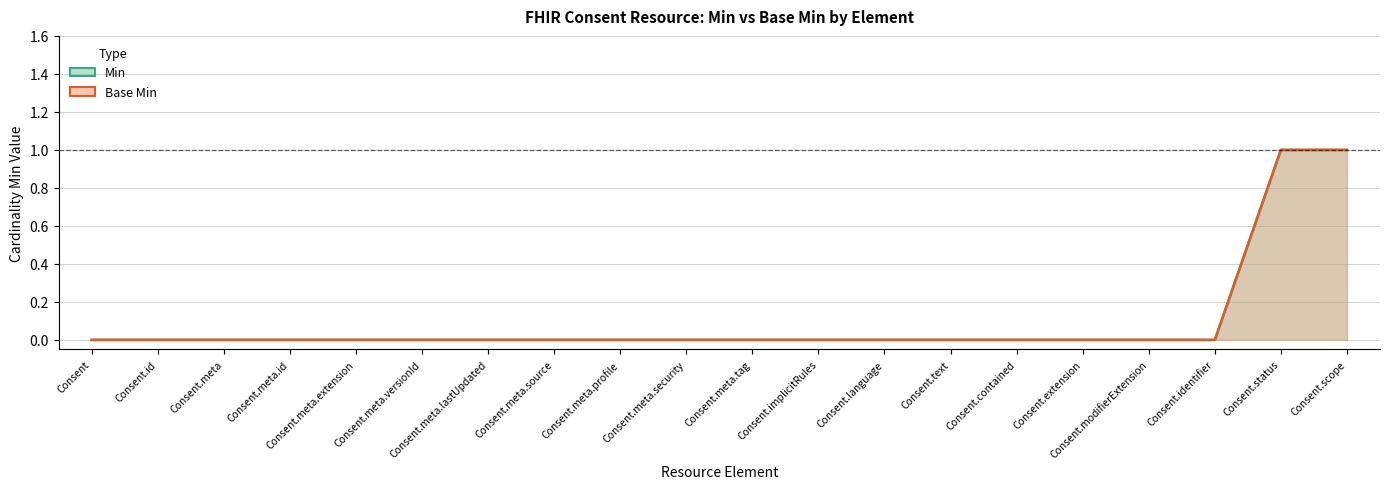

List the labels in order of Min value, smallest first.

Consent, Consent.id, Consent.meta, Consent.meta.id, Consent.meta.extension, Consent.meta.versionId, Consent.meta.lastUpdated, Consent.meta.source, Consent.meta.profile, Consent.meta.security, Consent.meta.tag, Consent.implicitRules, Consent.language, Consent.text, Consent.contained, Consent.extension, Consent.modifierExtension, Consent.identifier, Consent.status, Consent.scope